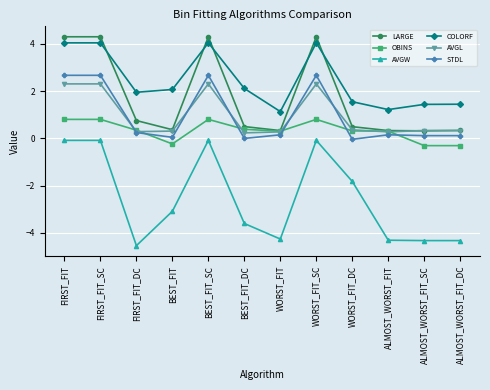

What is the label of the 10th point from the left?

ALMOST_WORST_FIT